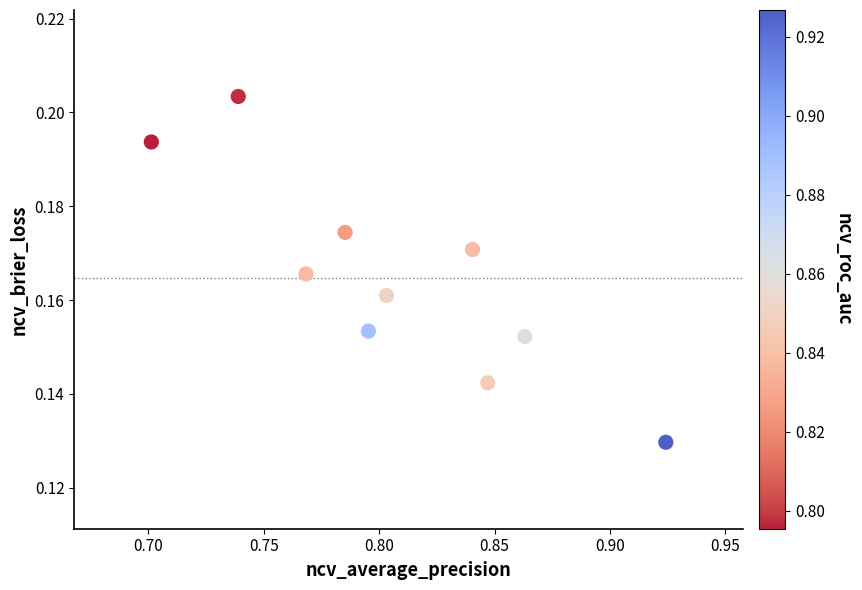

What is the average X value?

0.8